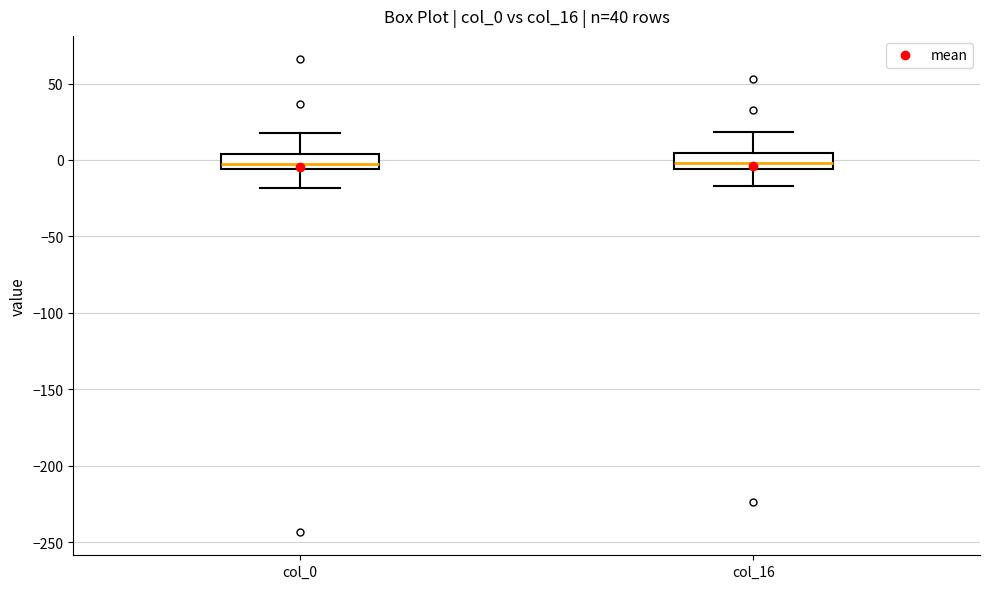

Reading left to right, read every box against the y-axis: the position of its median line, the range the box covers, and the ends of its whiskers. The values are not printed on the chart, so give them approximately, as read against the axis.

col_0: median -5 (just above the box's lower edge), box -5 to 5, whiskers -20 to 15
col_16: median 0, box -5 to 5, whiskers -15 to 20